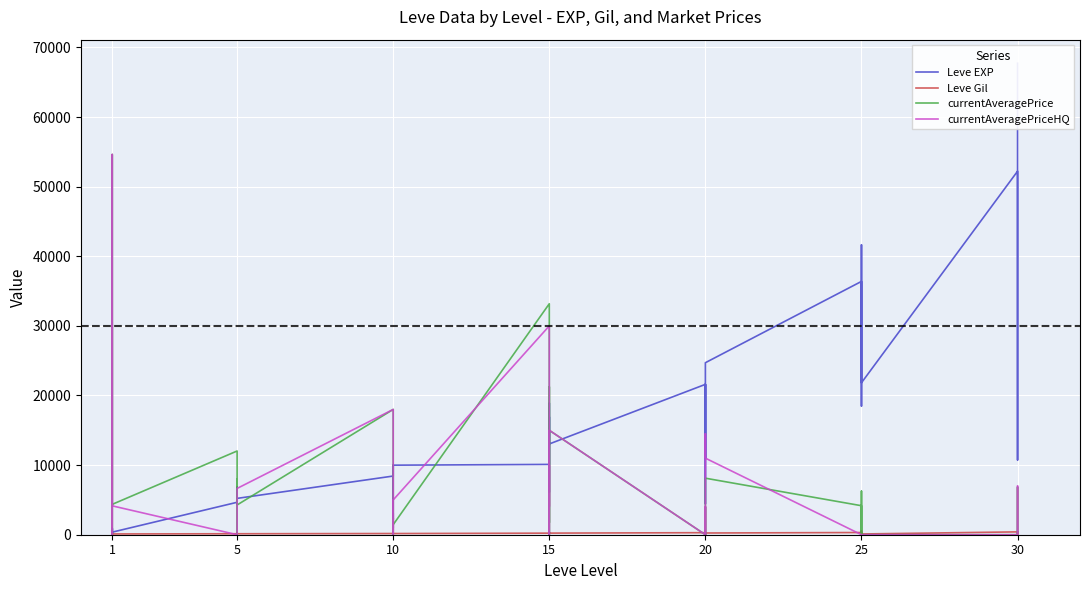

How many data points does each series have?

40